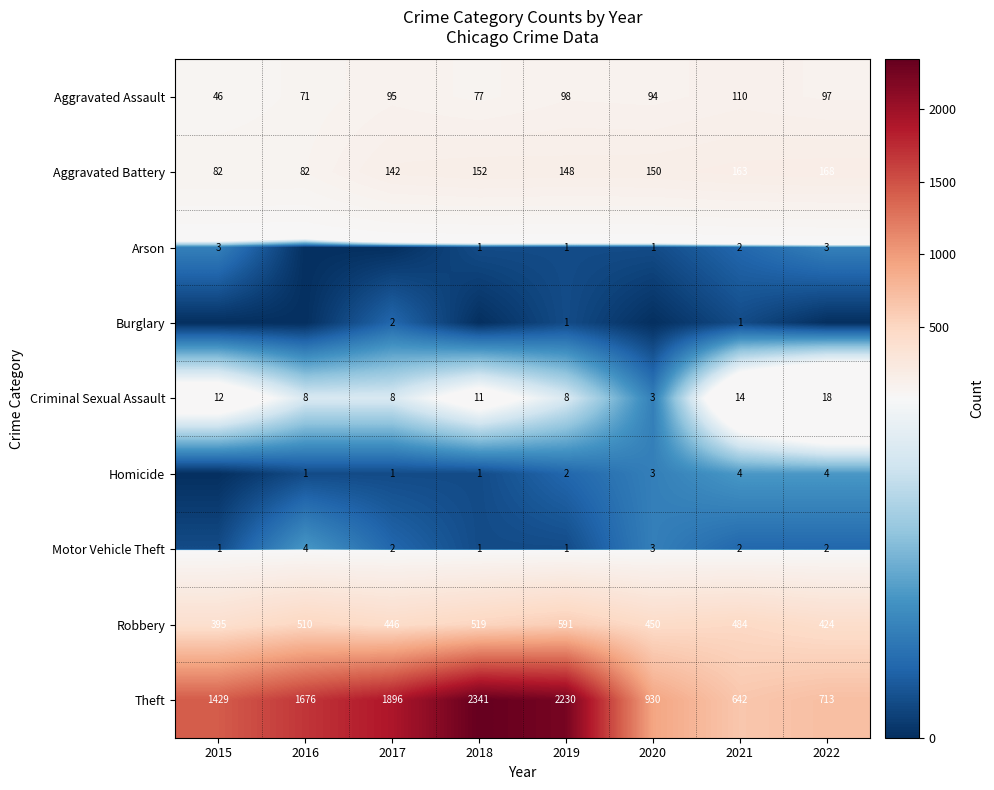

Is it true that Aggravated Assault equals 133 at 2018?

False